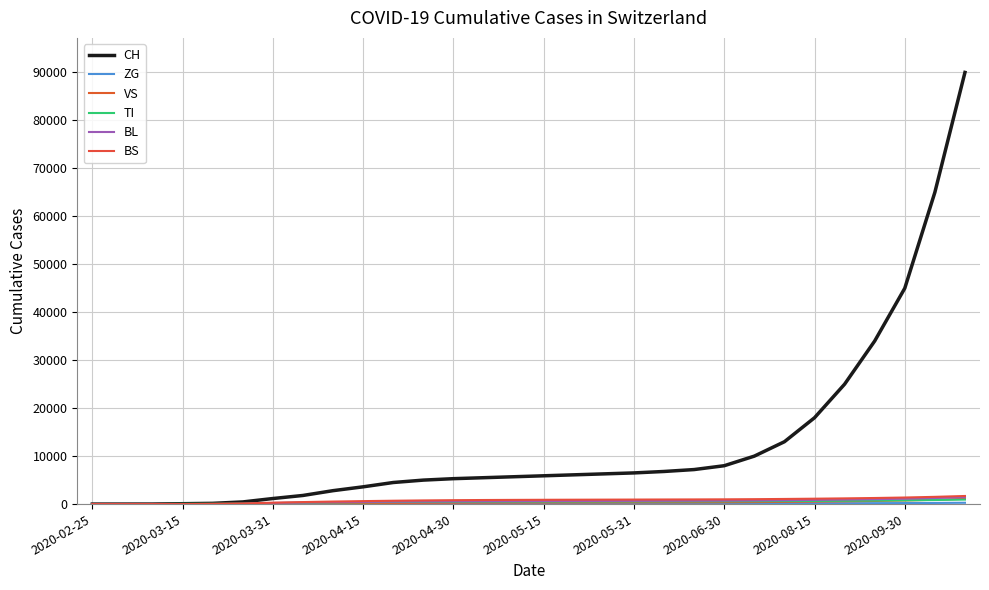

How many lines are shown in the chart?

6